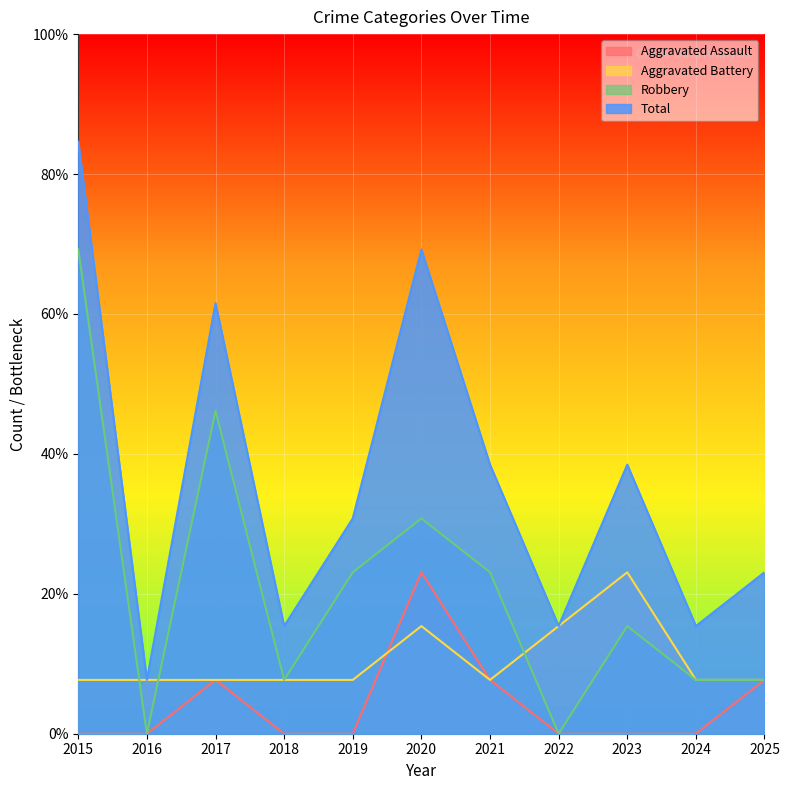

List the series in order of their overall mean, lowest first.

Aggravated Assault, Aggravated Battery, Robbery, Total